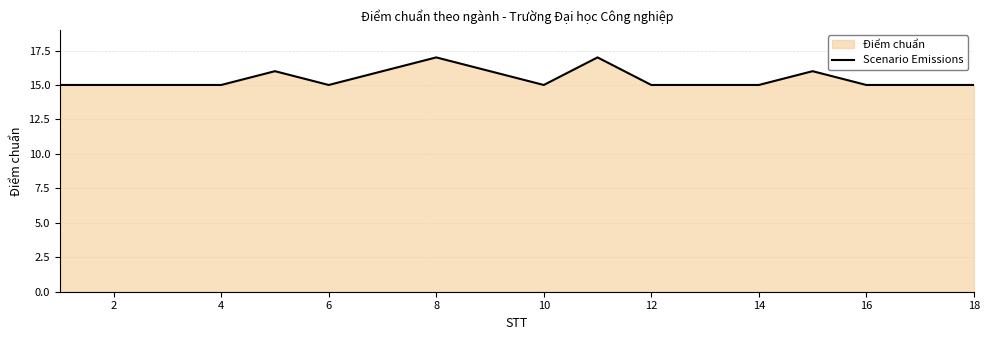

The value at 4 is 15. True or false?

True